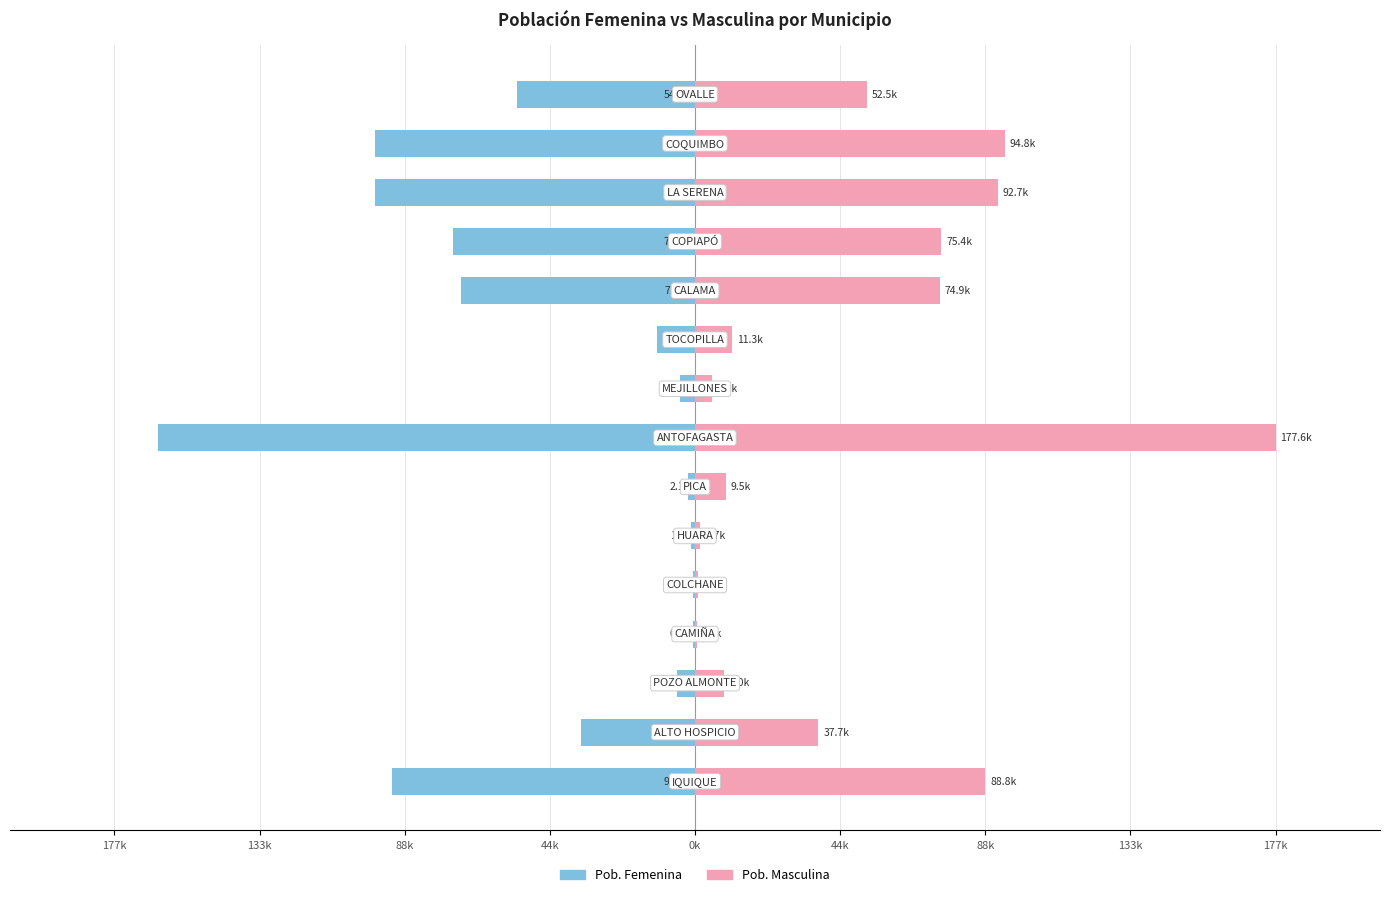

Rank the series at 14 from lowest to highest value.

Pob. Femenina, Pob. Masculina